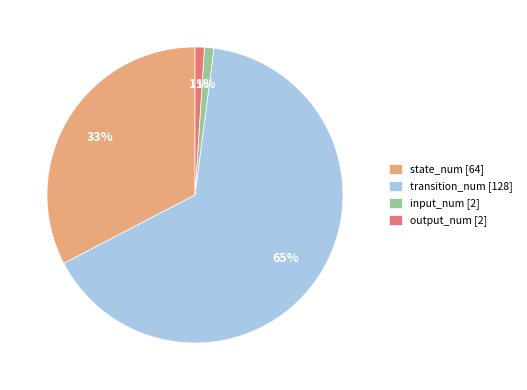

To the nearest percent, what is the difference between the largest and smallest slice percentages?

64%